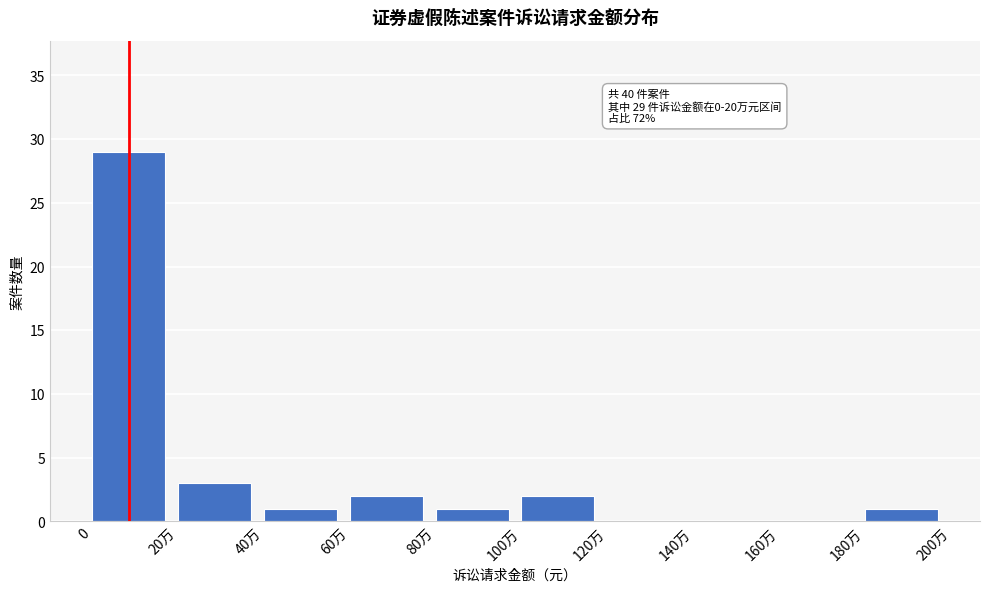

Reading right to left, extract all data points from this chart.

180万=1	160万=0	140万=0	120万=0	100万=2	80万=1	60万=2	40万=1	20万=3	0=29